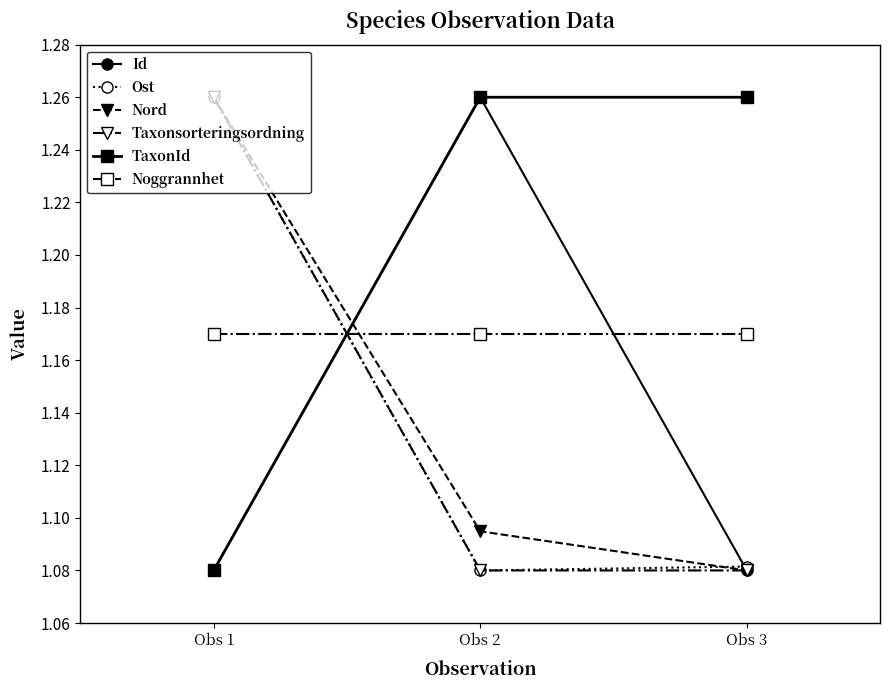

What is the difference between the highest and lowest values at Obs 2?

0.2